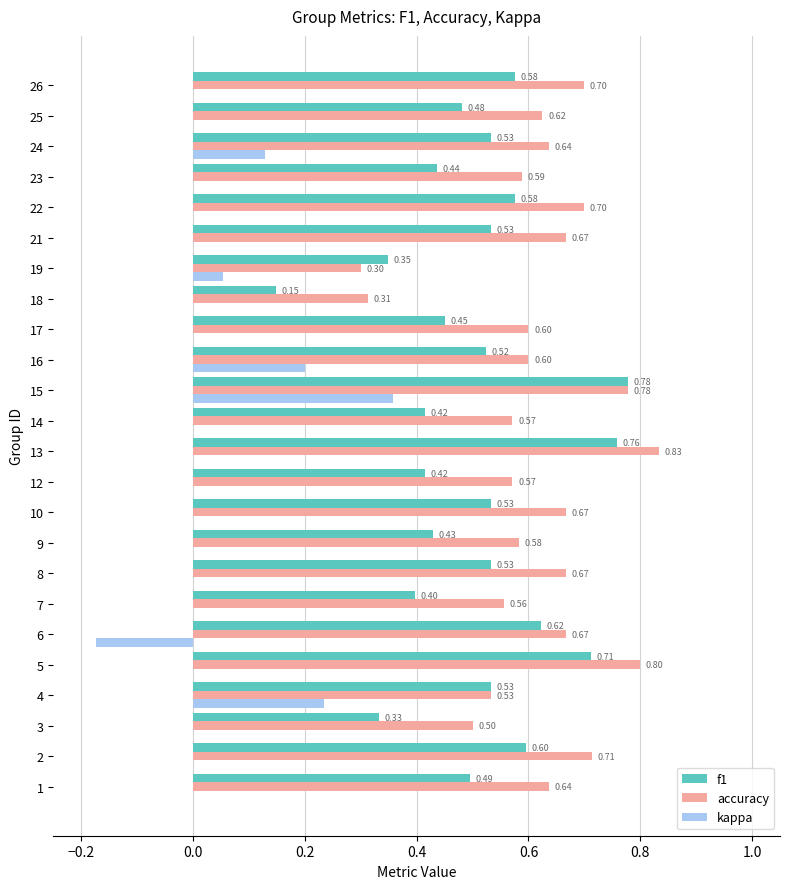

What is the total value across all series at 24?

1.3